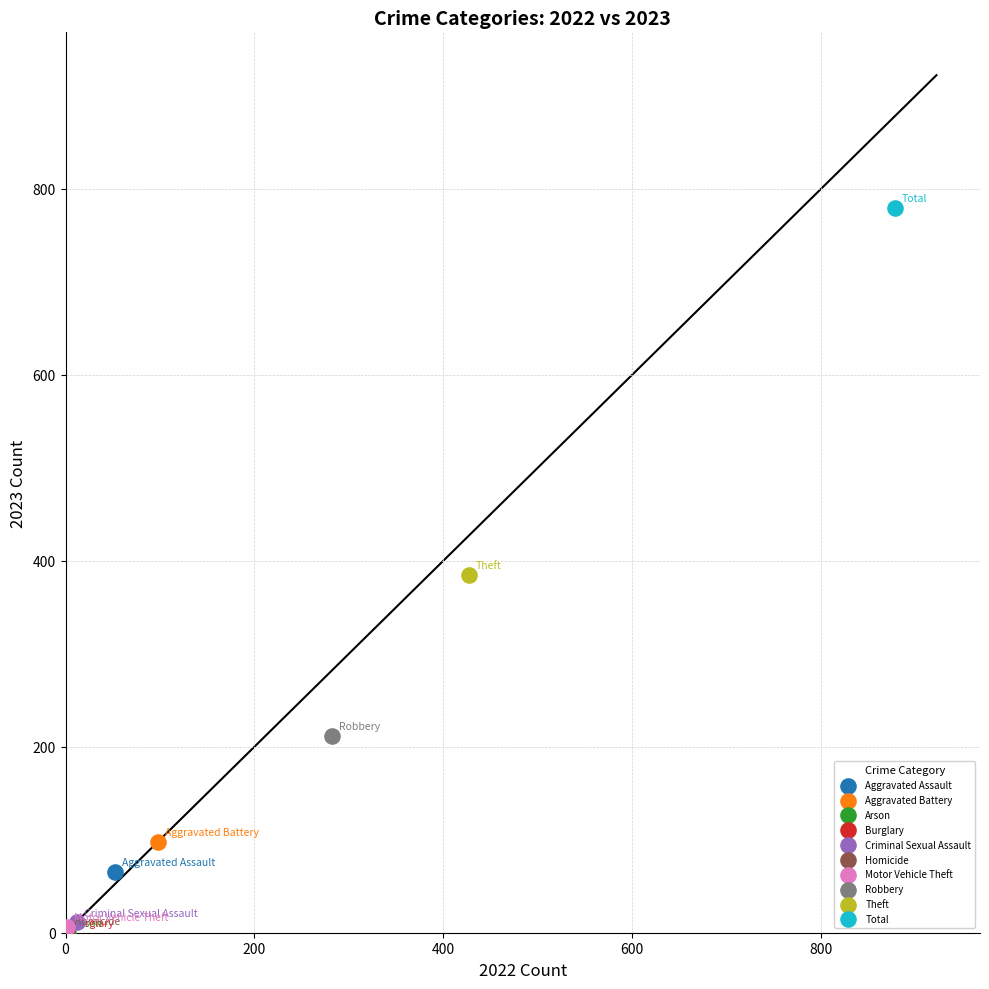

Which series reaches the maximum Y coordinate?

Total